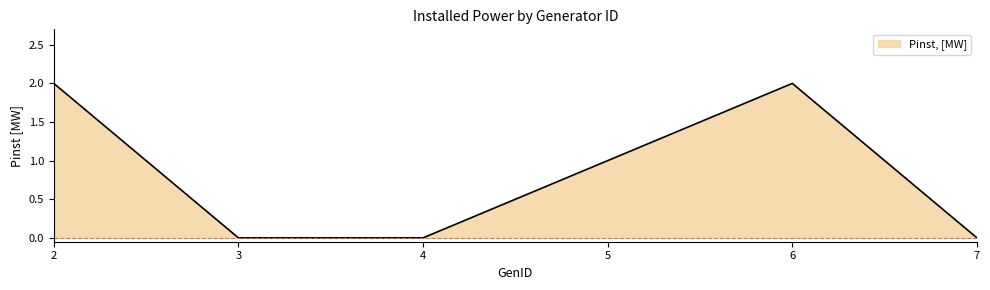

Does the chart display data point markers on the line(s)?

No